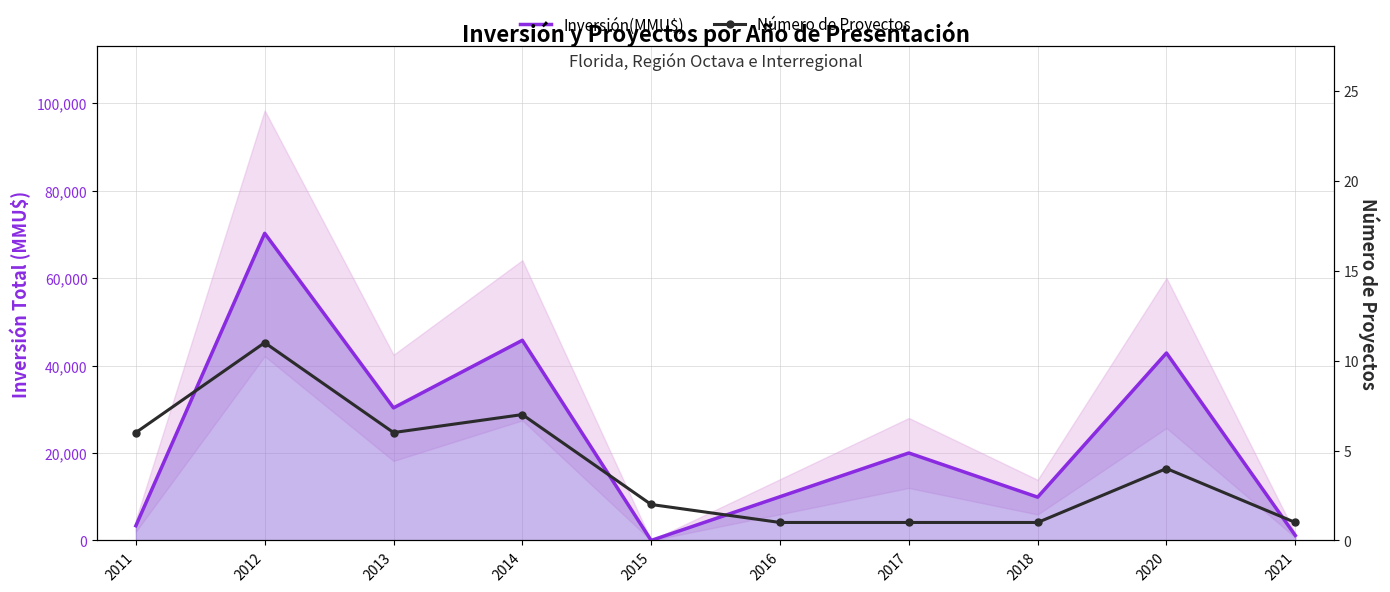

True or false: Número de Proyectos and Inversión(MMU$) intersect in this chart.

True